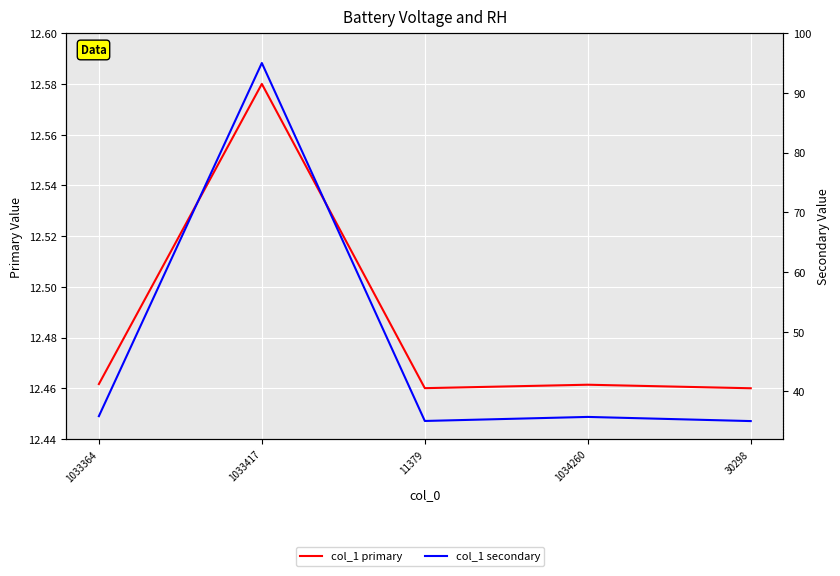

Rank the series by their average value, from lowest to highest.

col_1 (primary), col_1 (secondary)